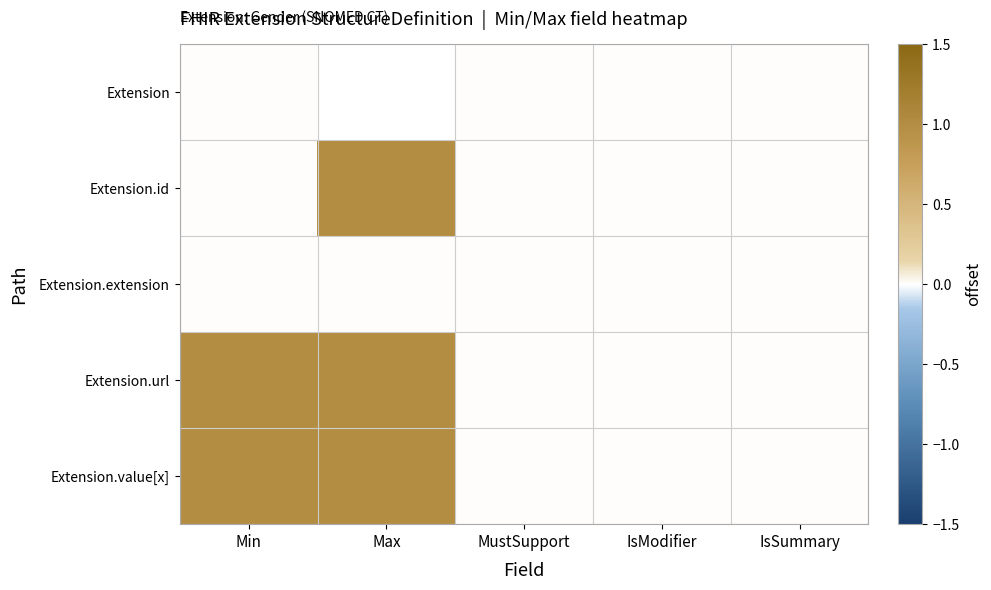

List the series in order of their peak value, highest first.

Extension.id, Extension.url, Extension.value[x], Extension, Extension.extension